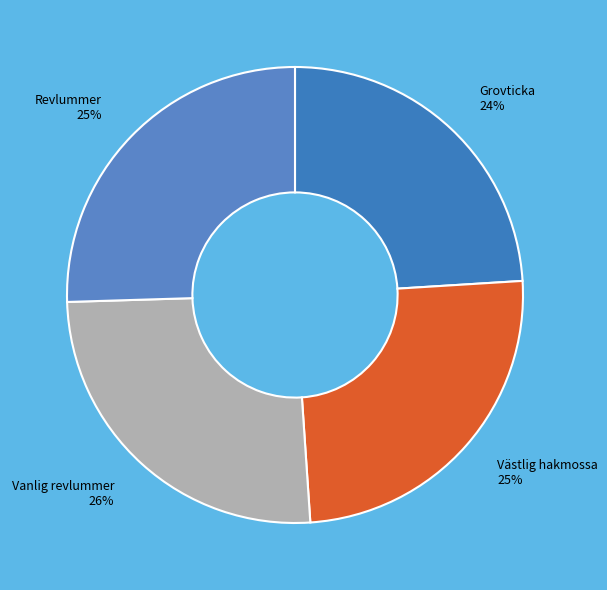

The Västlig hakmossa 25% slice represents 38% of the pie. True or false?

False